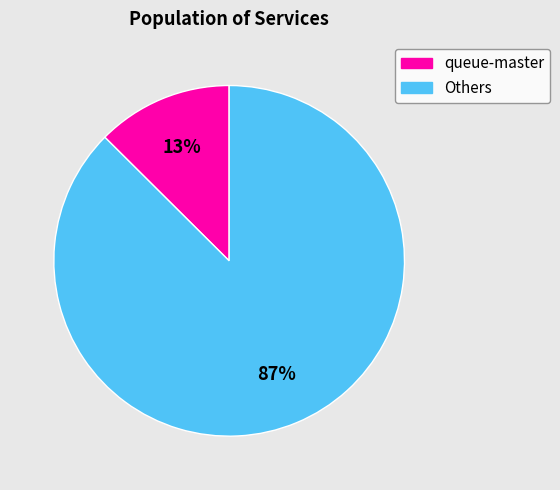

Is there a majority slice in this chart?

Yes